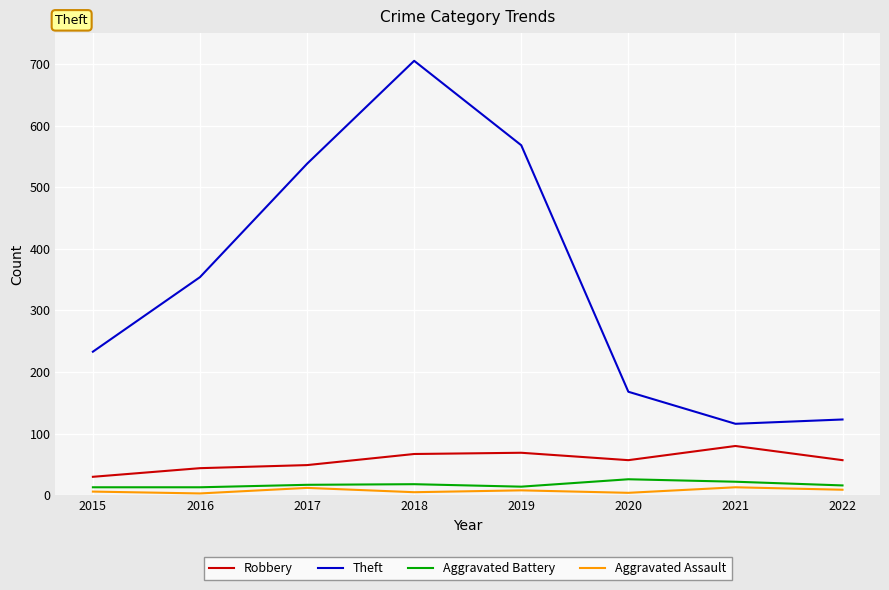

True or false: Robbery and Aggravated Assault cross at least once.

False